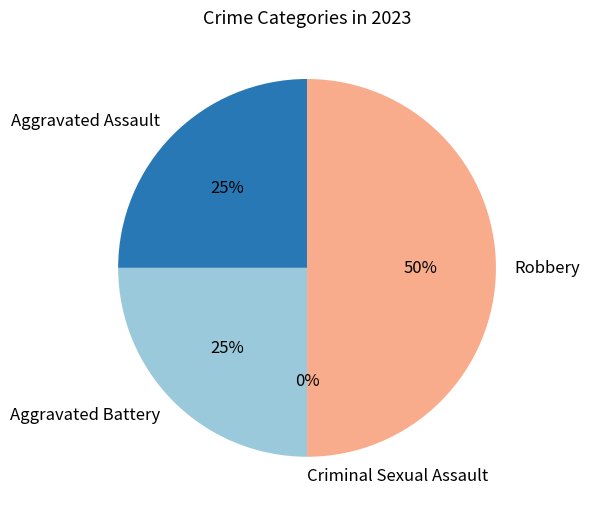

What is the change in value from Aggravated Assault to Criminal Sexual Assault?

-1